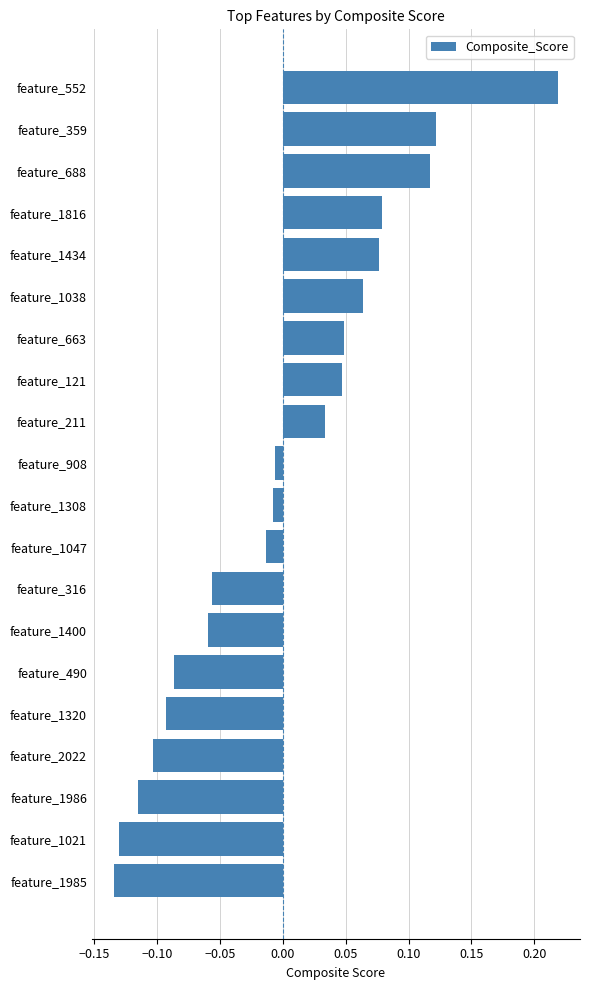

Which label corresponds to the largest value in the chart?

feature_552